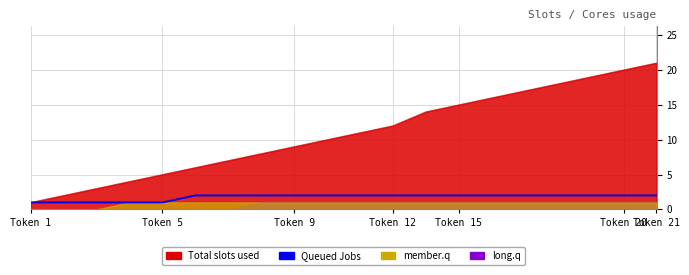

Which label corresponds to the smallest value in the chart?

Token 1